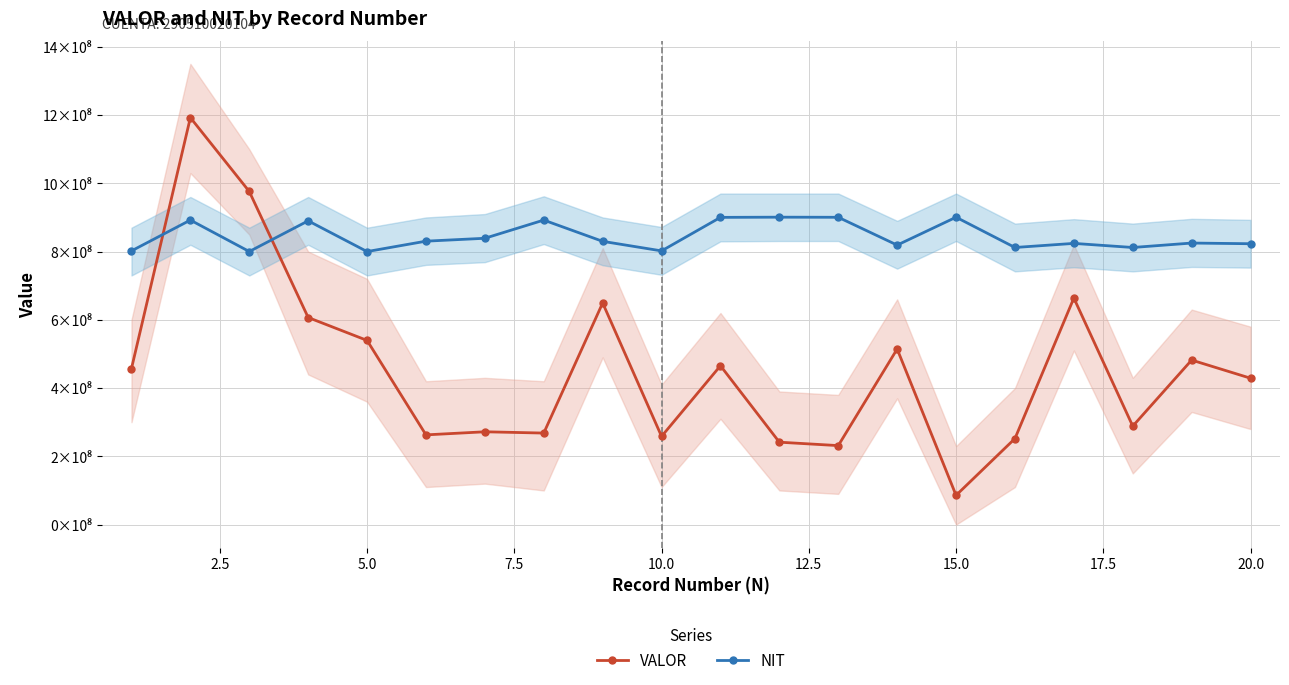

What is the value of the NIT point at the 17th from the left?

824000687